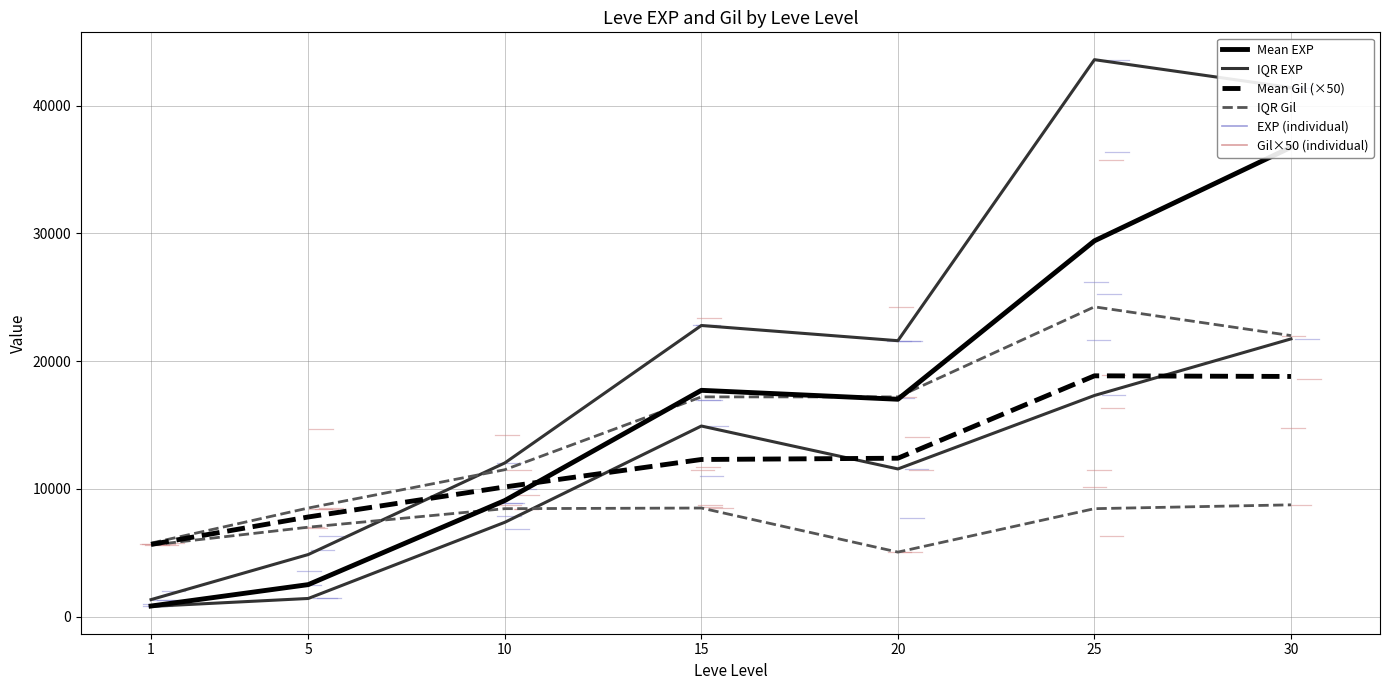

What is the difference between the maximum and minimum values in the IQR Gil series?

3700